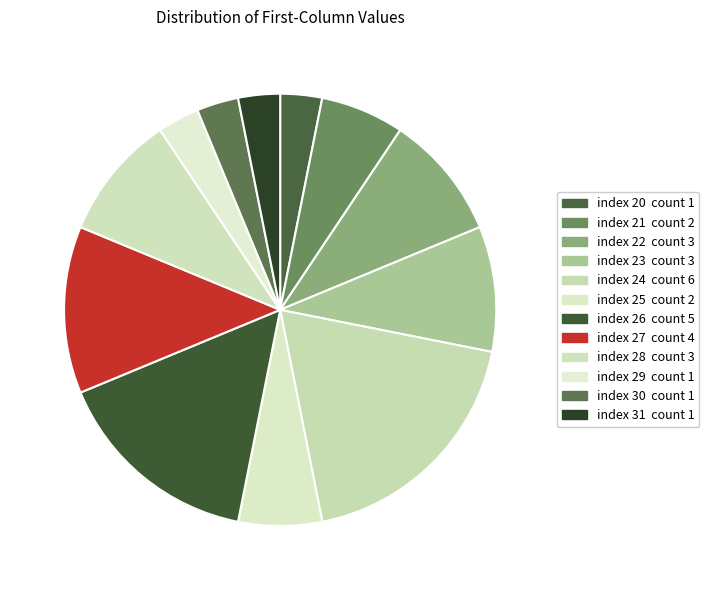

Count the number of slices in the pie.

12